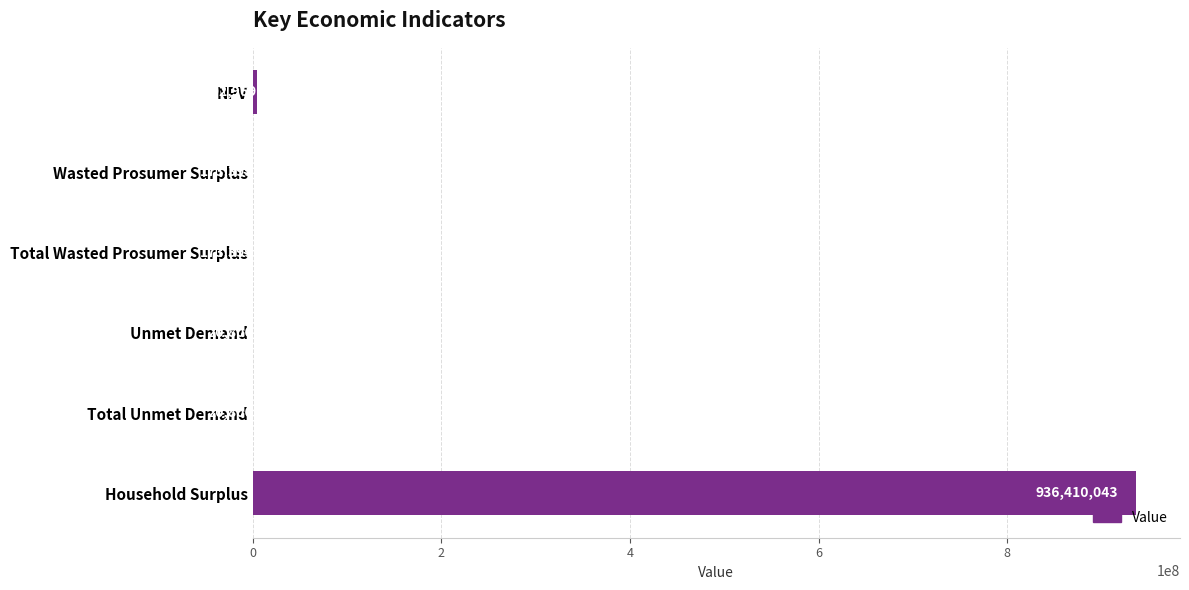

The value at Total Wasted Prosumer Surplus is 173398.7. True or false?

True